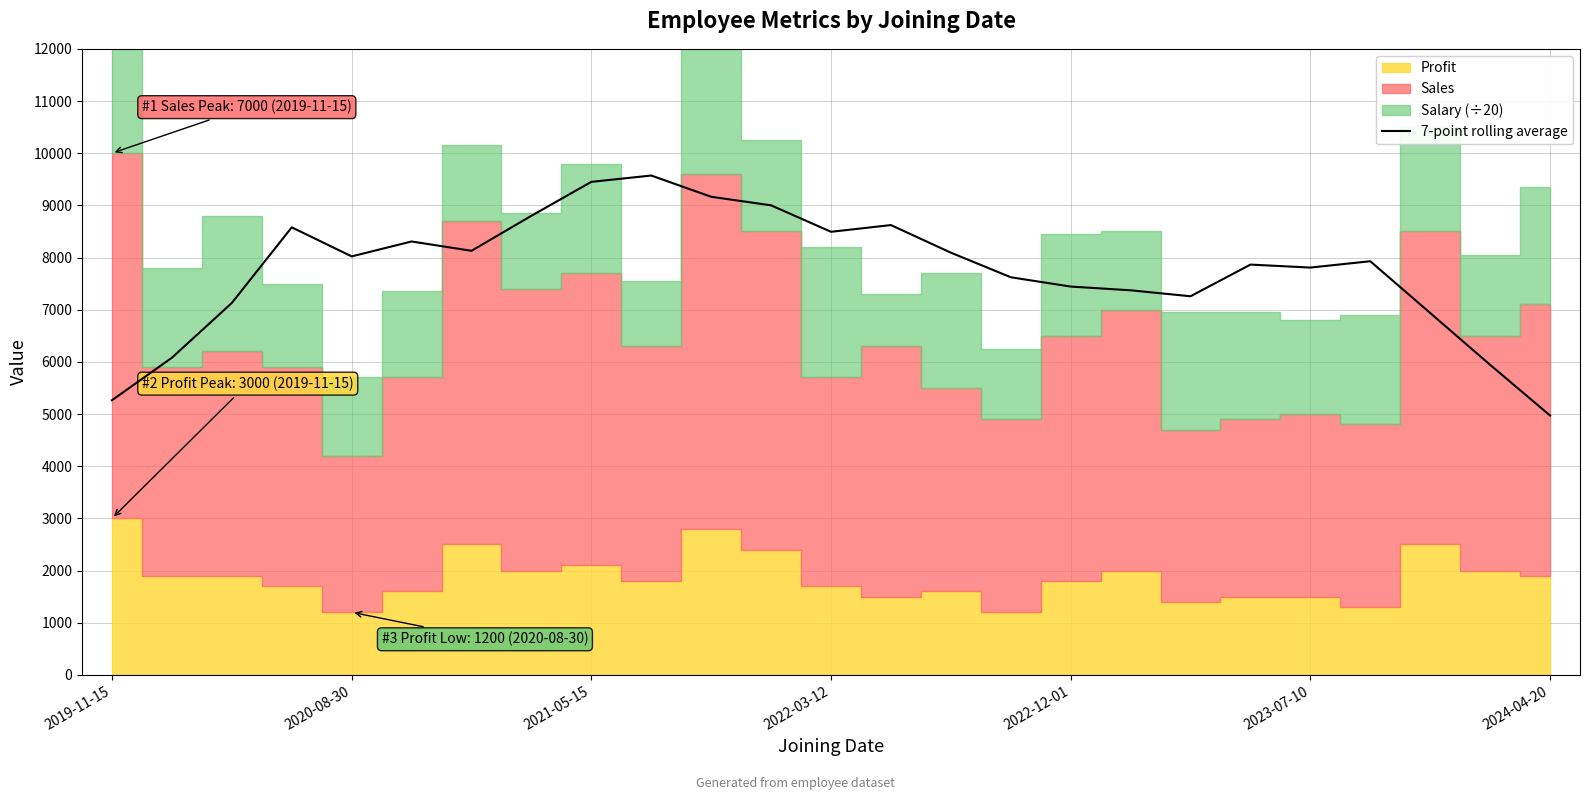

The chart shows a value of 5400.1 at 2024-04-20. True or false?

False